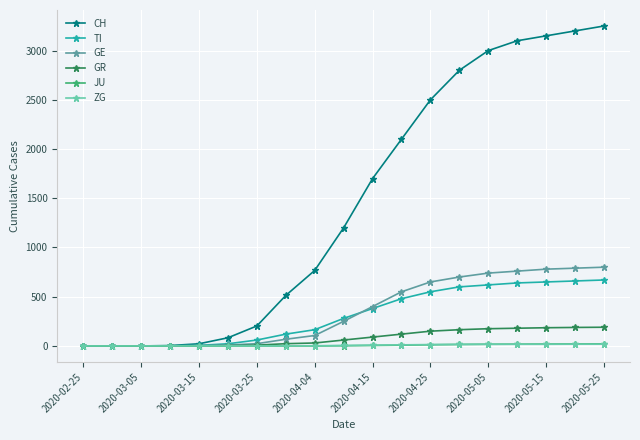

At how many categories does at least one series exceed 1415?

9